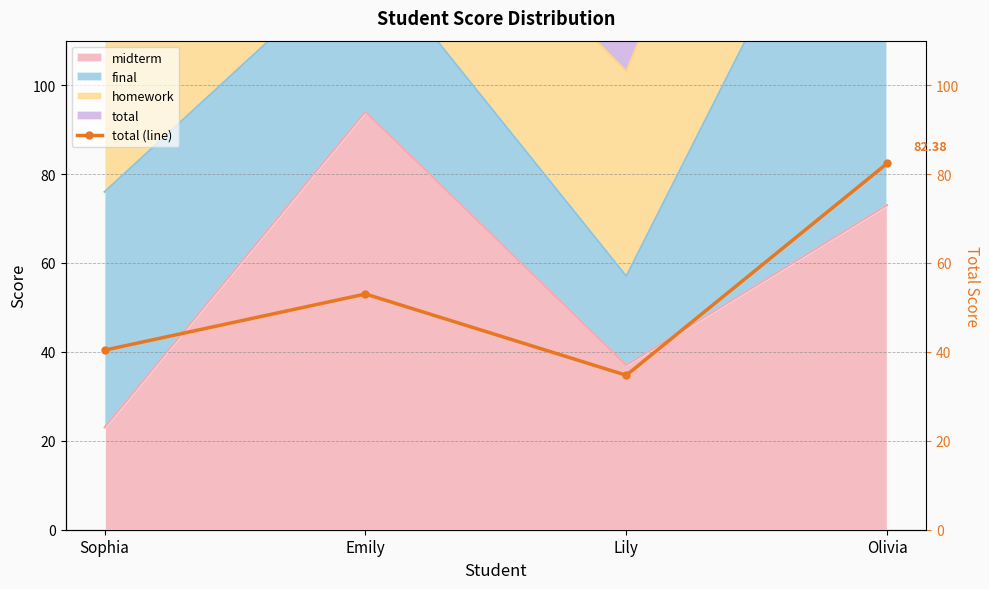

What is the maximum value shown in the chart?

82.4